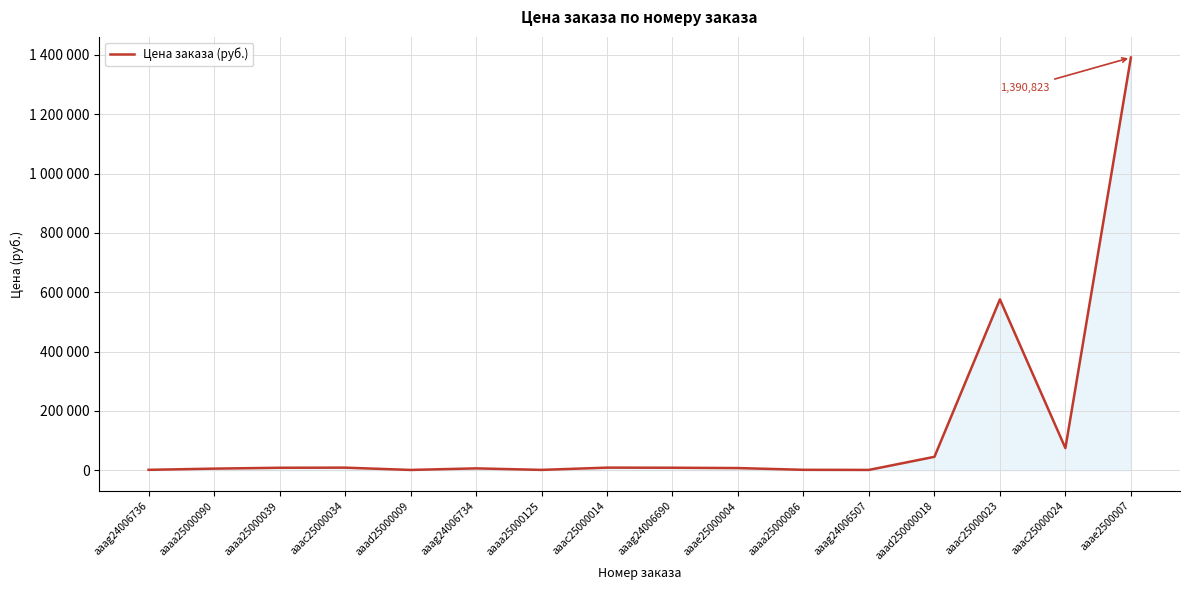

Does the chart display data point markers on the line(s)?

No